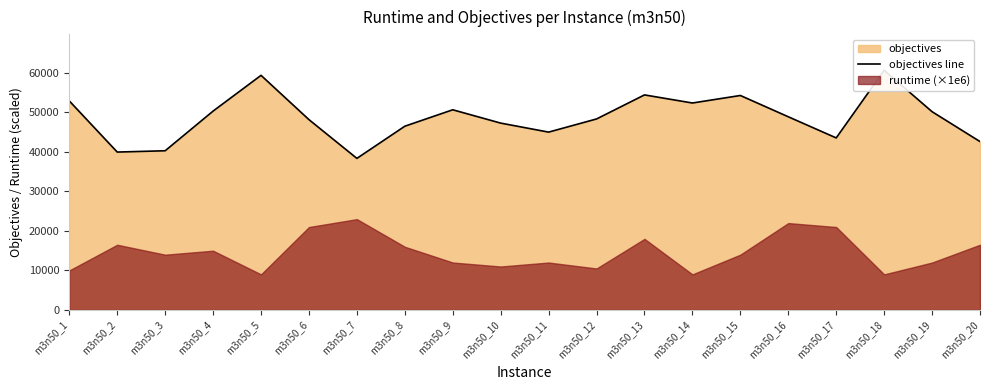

Approximately how many times larger is the value at m3n50_4 compared to m3n50_10?

1.1